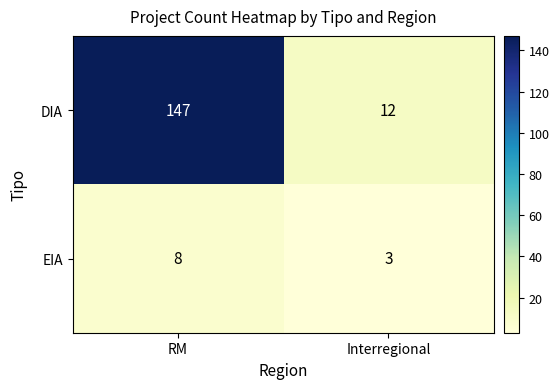

Is it true that EIA equals 1 at Interregional?

False